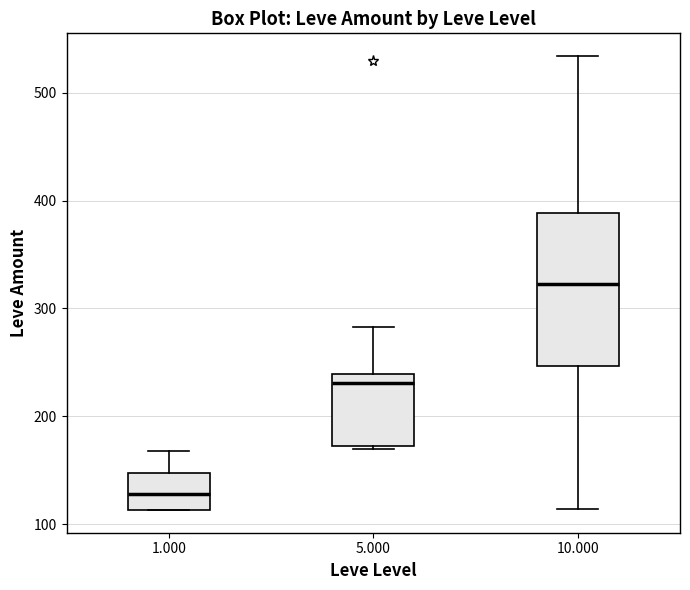

Comparing the boxes themselves (not the whiskers), which one is the tallest?

10.000